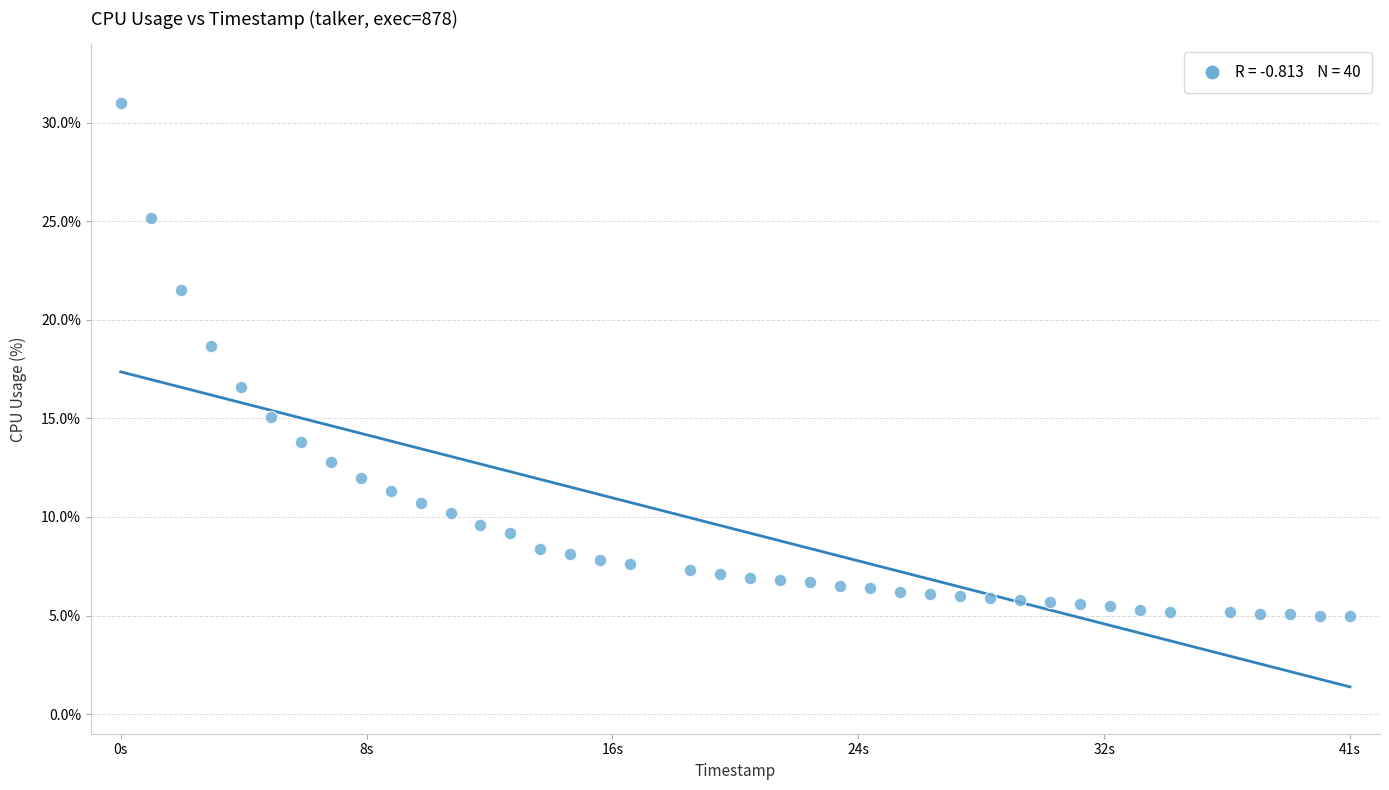

What Y value in the scatter plot is closest to 18?

18.7